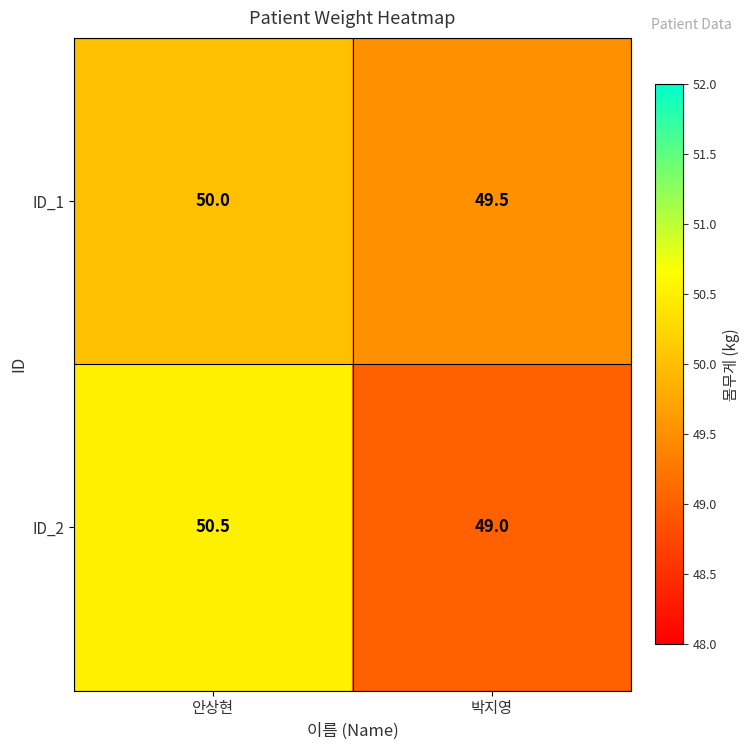

At which label does ID_2 first exceed 50?

안상현